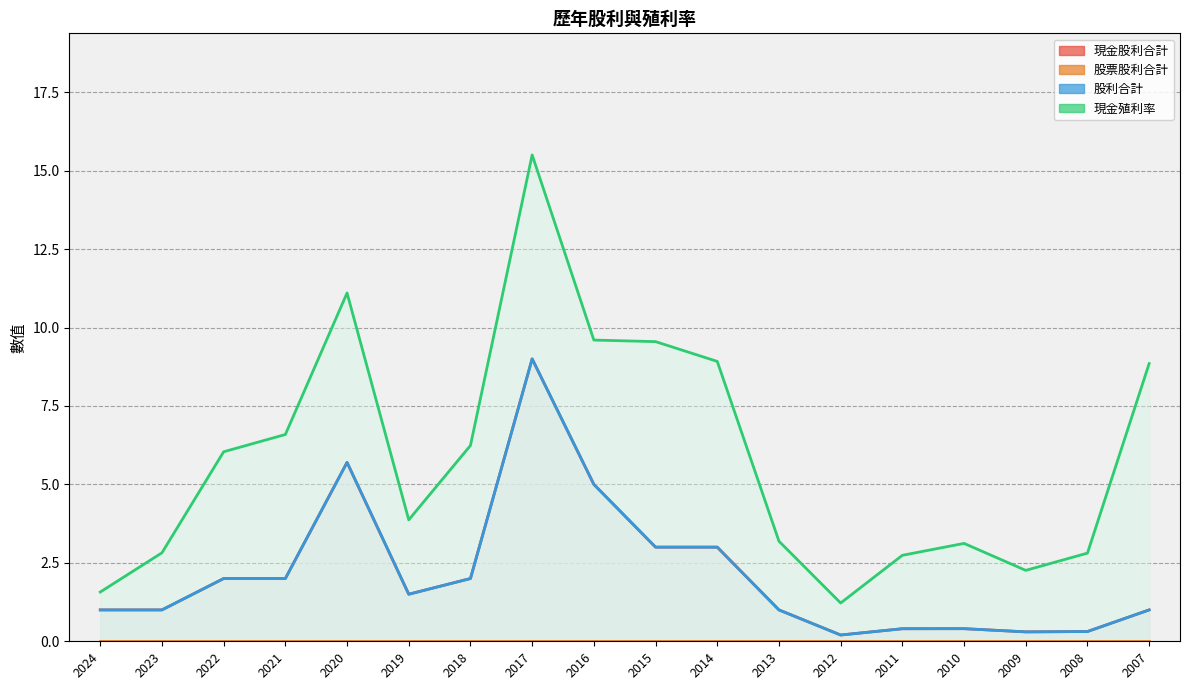

At which category is the sum across all series the highest?

2017